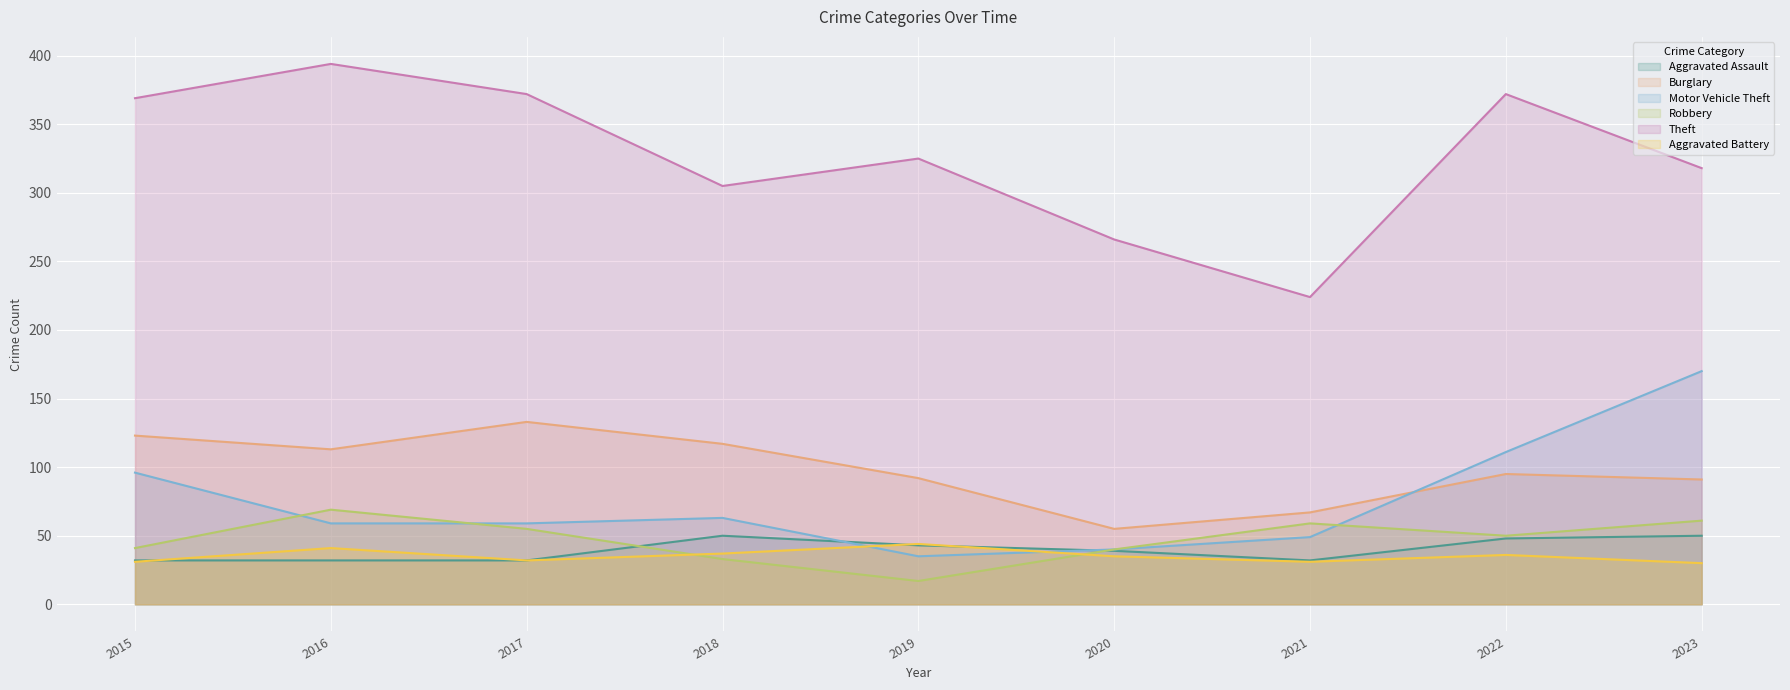

Reading left to right, list all the values displayed in this chart.

Aggravated Assault: 2015=32	2016=32	2017=32	2018=50	2019=43	2020=39	2021=32	2022=48	2023=50
Burglary: 2015=123	2016=113	2017=133	2018=117	2019=92	2020=55	2021=67	2022=95	2023=91
Motor Vehicle Theft: 2015=96	2016=59	2017=59	2018=63	2019=35	2020=40	2021=49	2022=111	2023=170
Robbery: 2015=41	2016=69	2017=55	2018=33	2019=17	2020=40	2021=59	2022=50	2023=61
Theft: 2015=369	2016=394	2017=372	2018=305	2019=325	2020=266	2021=224	2022=372	2023=318
Aggravated Battery: 2015=31	2016=41	2017=32	2018=37	2019=44	2020=35	2021=31	2022=36	2023=30